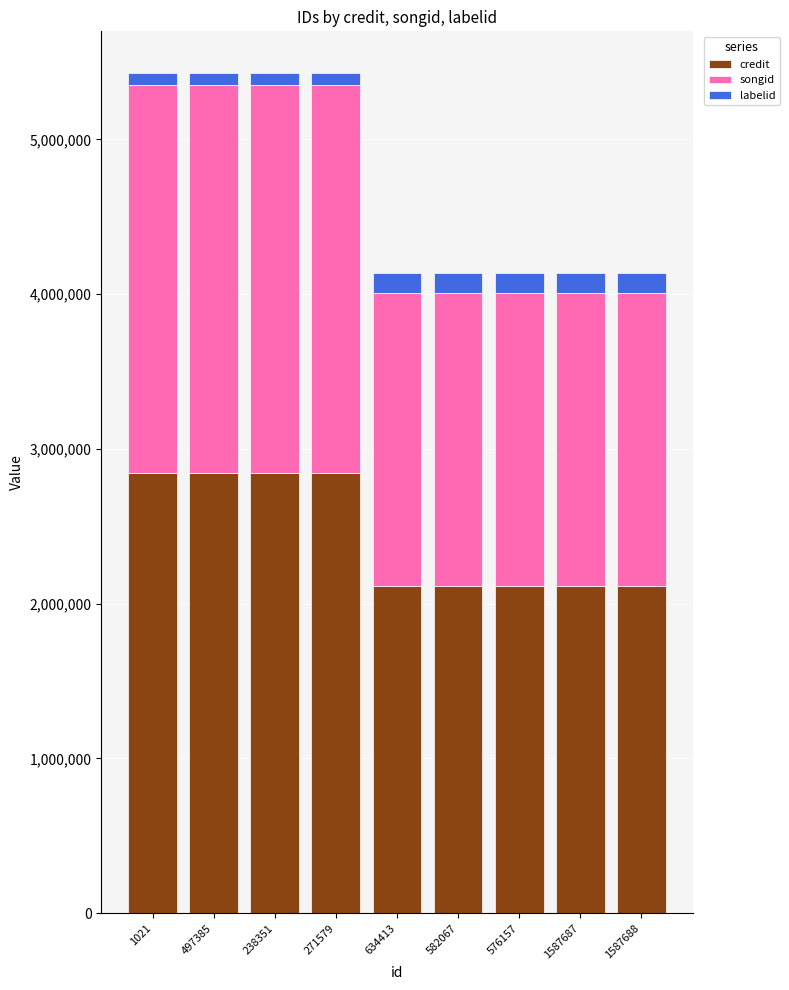

What is the minimum value for credit?

2115380